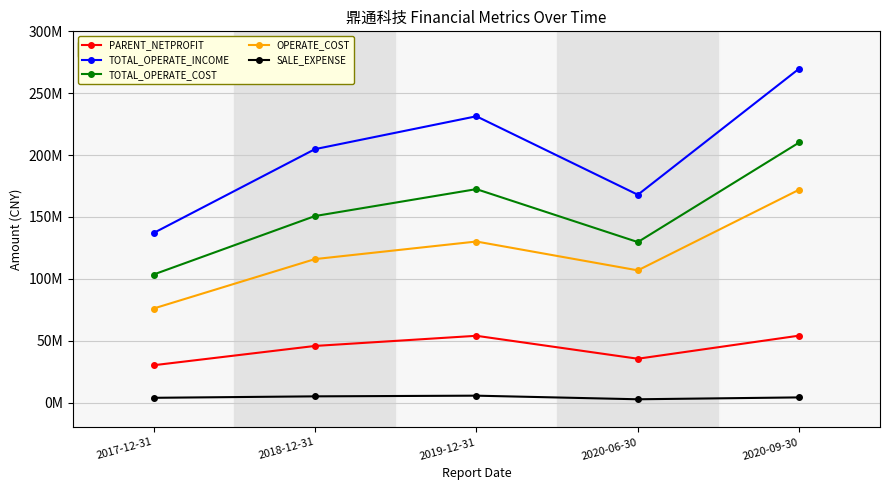

What is the average value of the PARENT_NETPROFIT series?

43854053.5